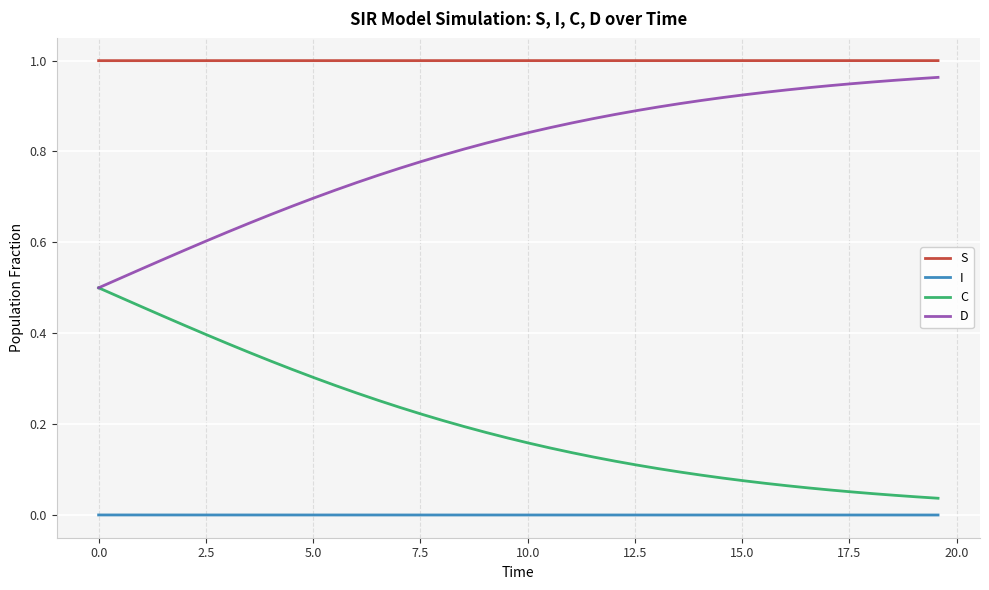

How many lines are shown in the chart?

4